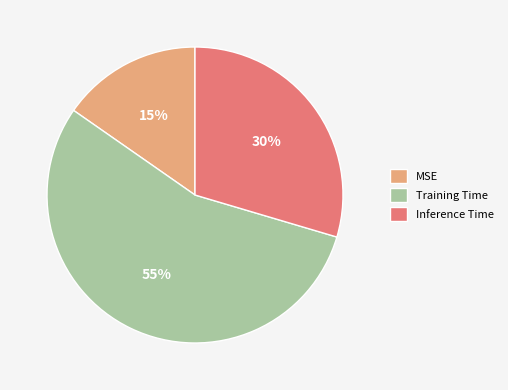

Is MSE the majority of the pie?

No